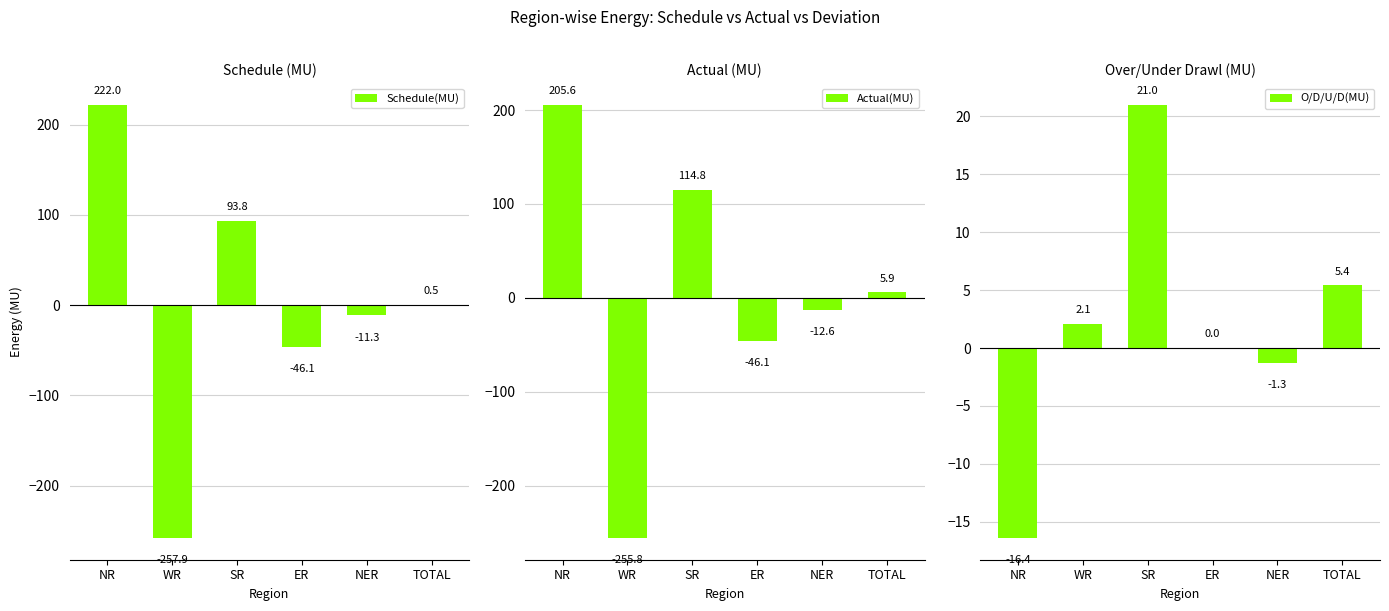

Is the value of Schedule(MU) at SR greater than the value of O/D/U/D(MU) at TOTAL?

Yes